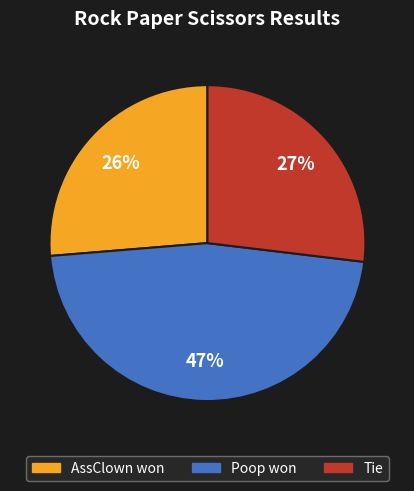

Do AssClown won and Tie together represent more than half of the pie?

Yes